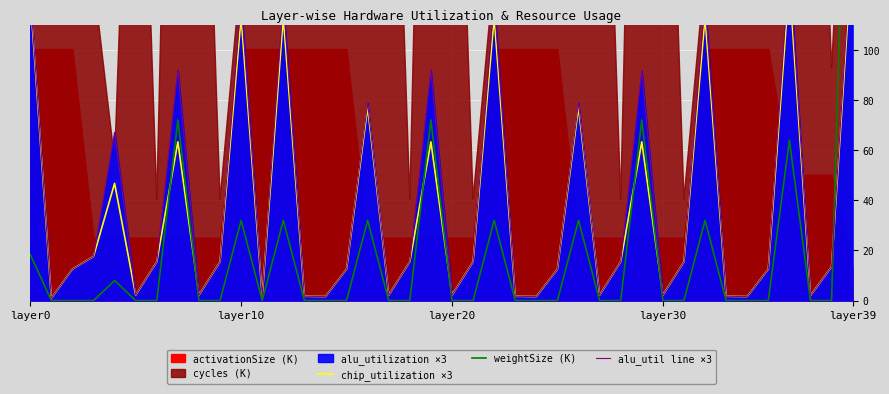

How many lines are shown in the chart?

3